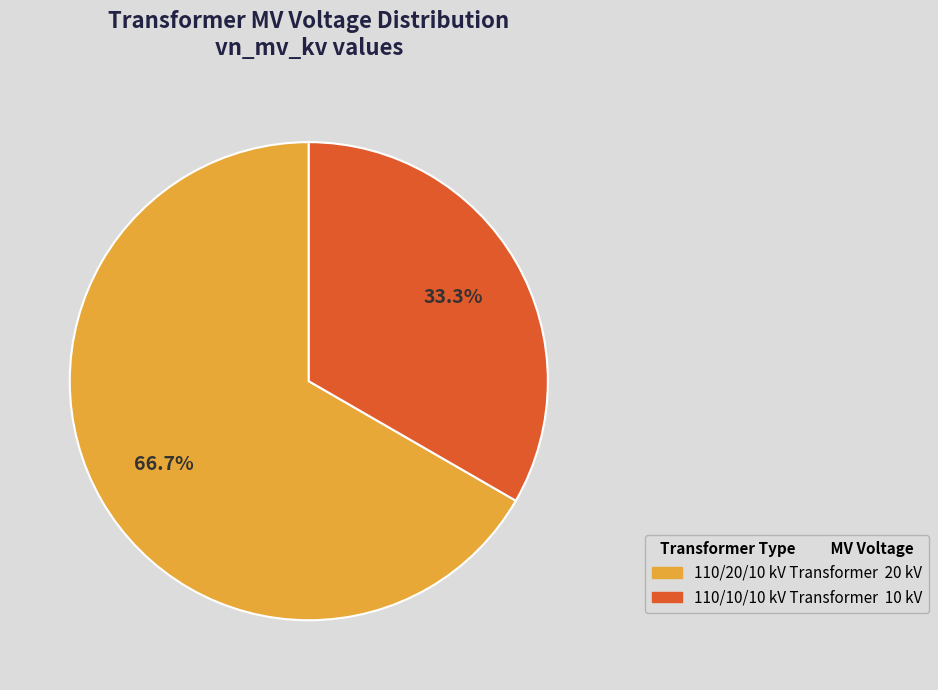

Is there a majority slice in this chart?

Yes